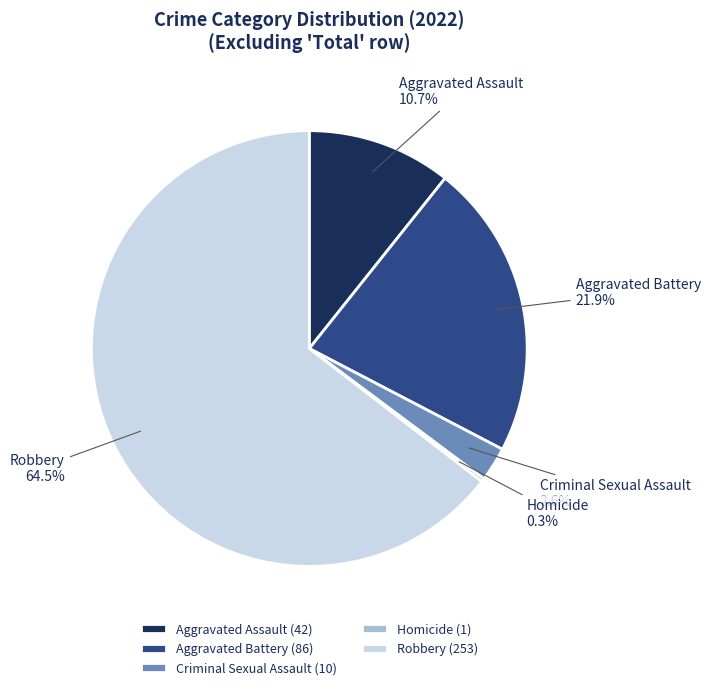

What percentage is NOT represented by Aggravated Assault?

89.3%